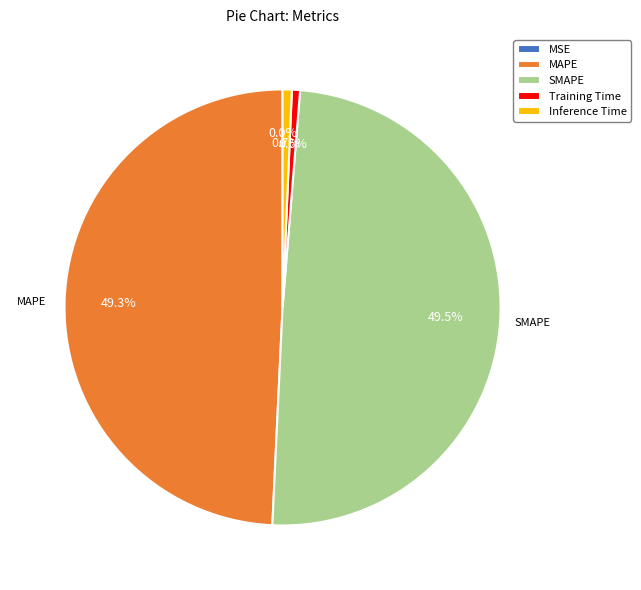

To the nearest percent, what percentage of the pie is MAPE?

49%